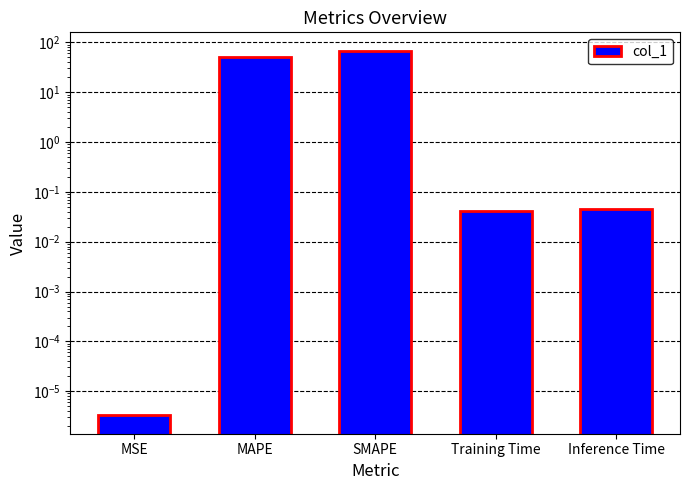

Reading left to right, transcribe all the data shown in this chart.

MSE=0.0	MAPE=51.1	SMAPE=68.6	Training Time=0.0	Inference Time=0.0